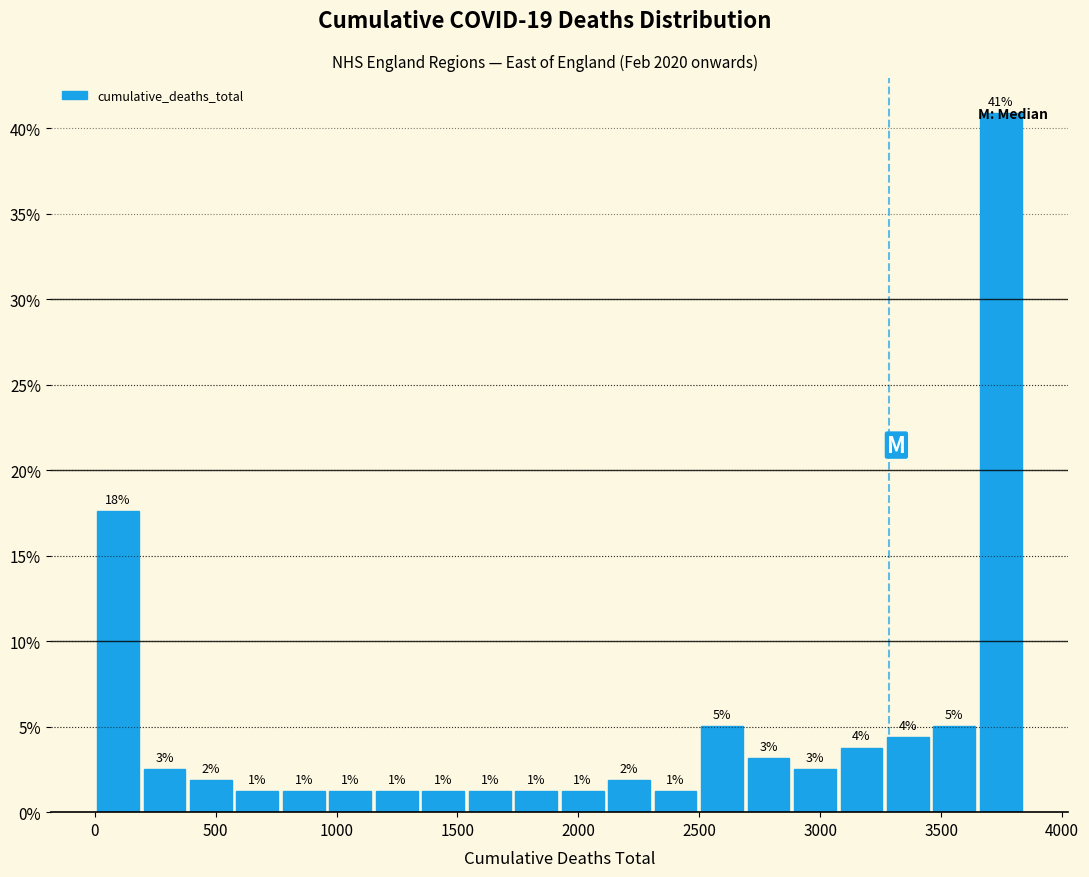

Read against the x-axis, roughly where is the centre of the tallest bar?

3750